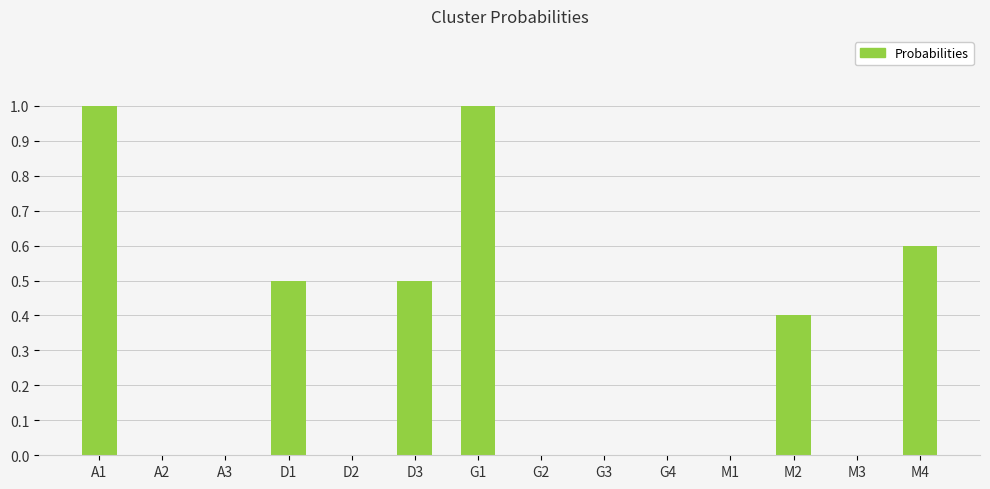

Which has a higher value, M4 or A2?

M4